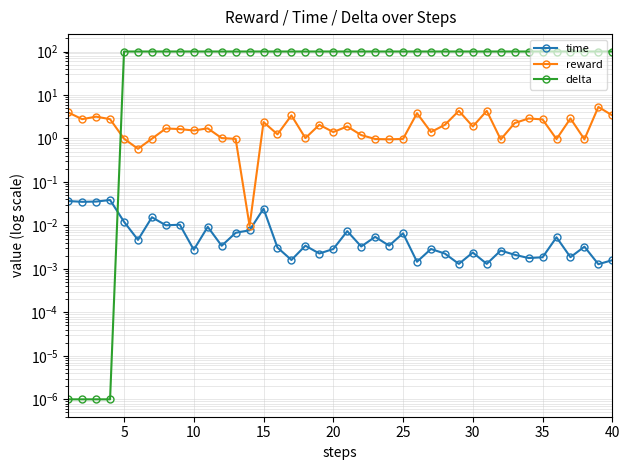

At how many categories does at least one series exceed 59?

36